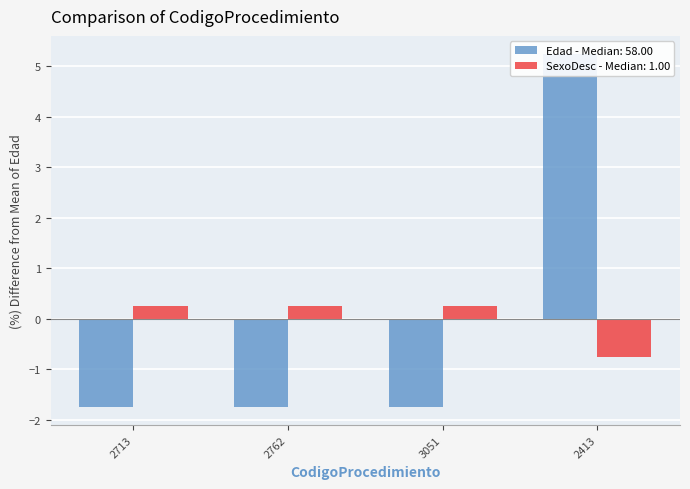

Reading left to right, transcribe all the data shown in this chart.

Edad: 2713=-1.8	2762=-1.8	3051=-1.8	2413=5.2
SexoDesc: 2713=0.2	2762=0.2	3051=0.2	2413=-0.8